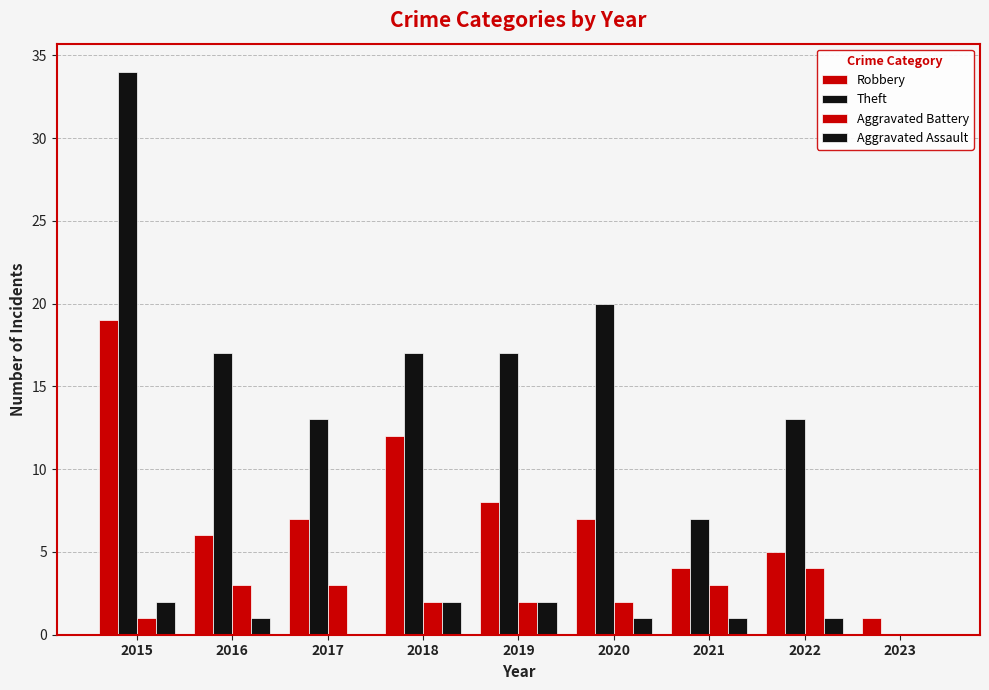

How many groups of bars are there?

9